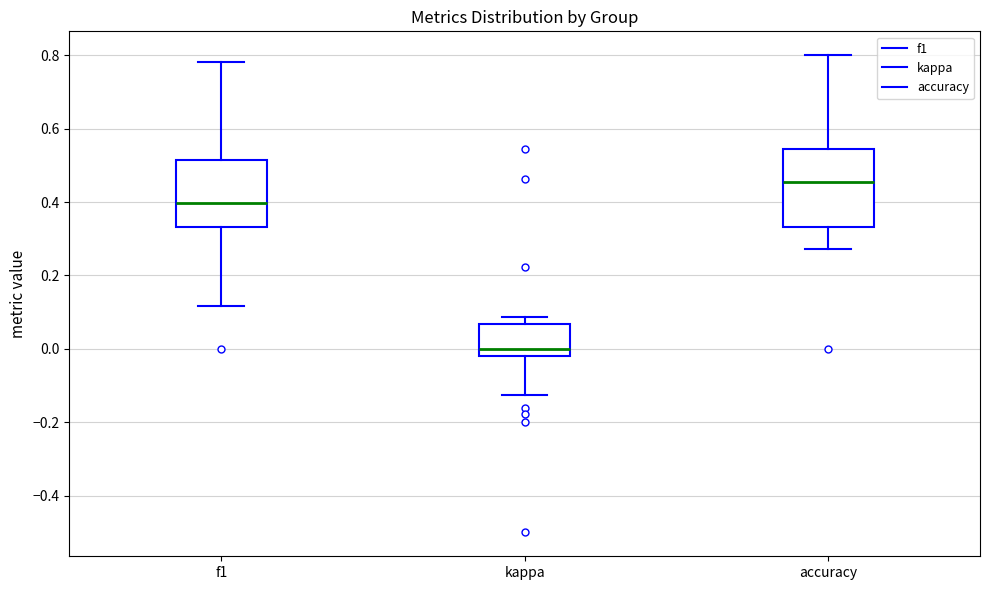

Comparing the boxes themselves (not the whiskers), which one is the tallest?

accuracy